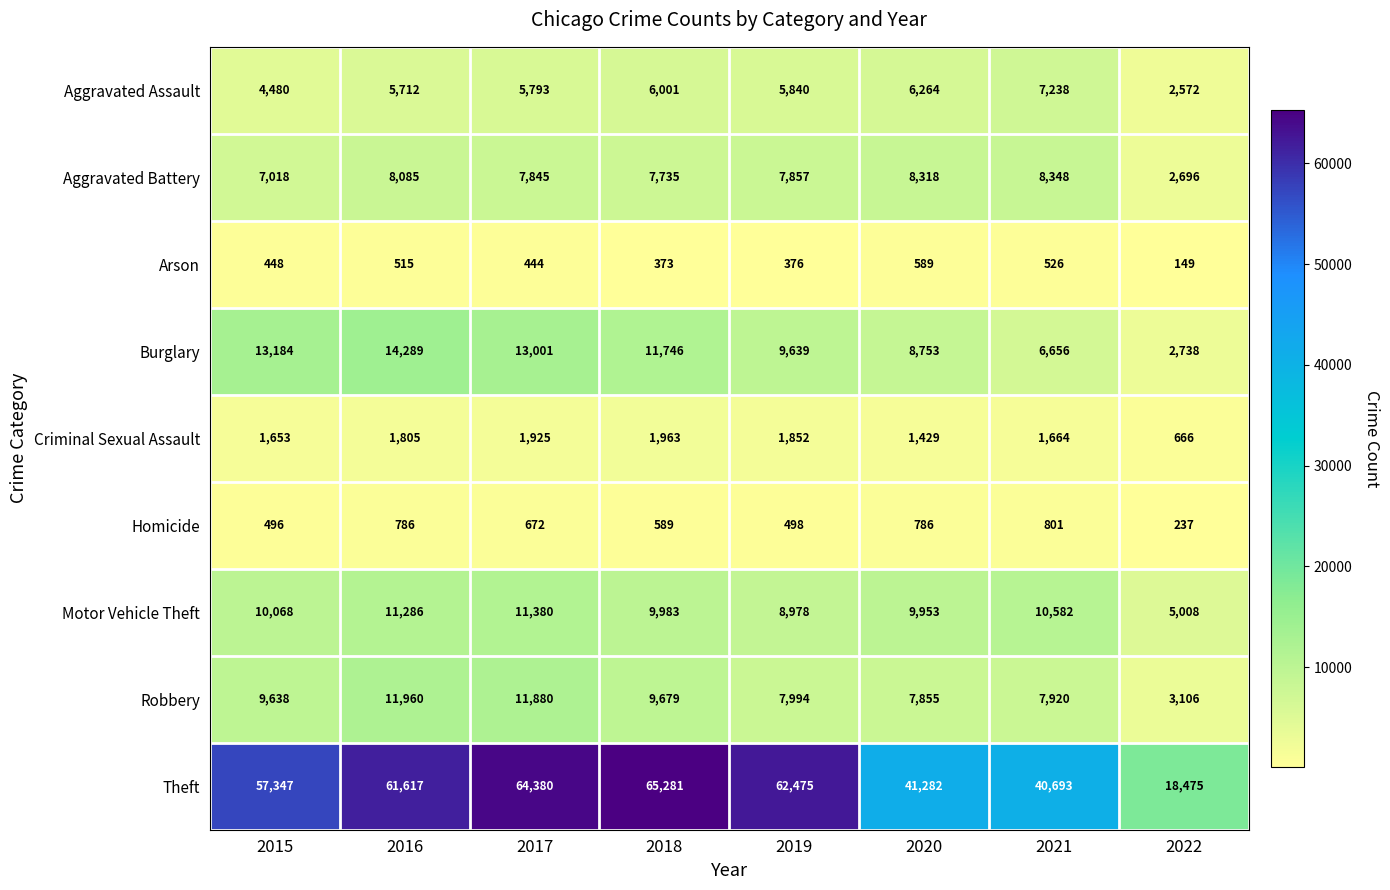

True or false: Robbery has a value of 9638 at 2015.

True